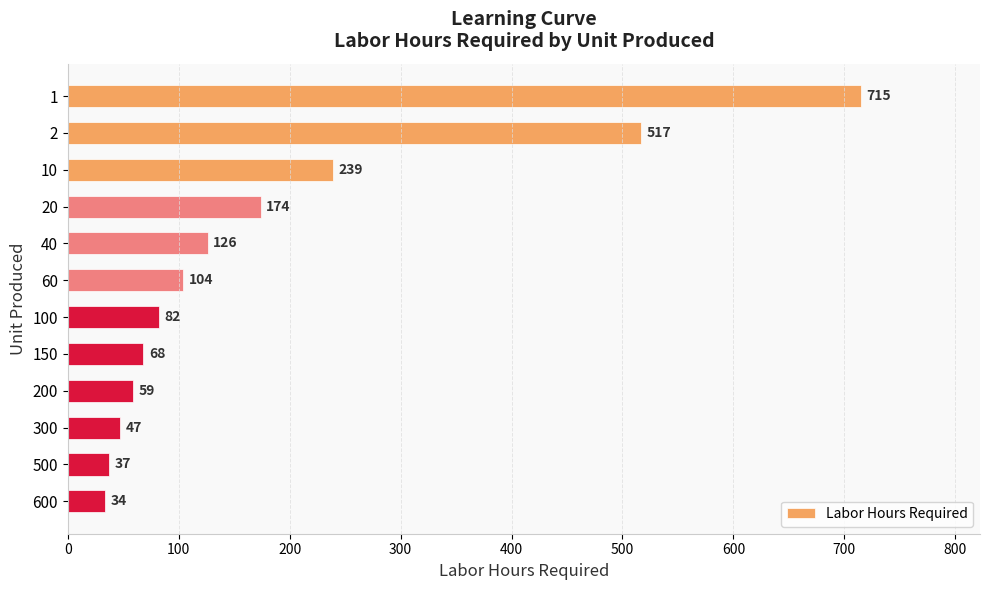

The value at 60 is 37. True or false?

False